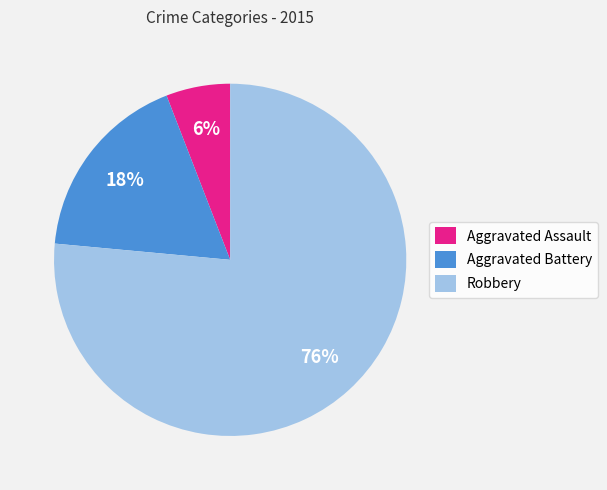

What is the ratio of the value at Aggravated Battery to the value at Robbery?

0.2